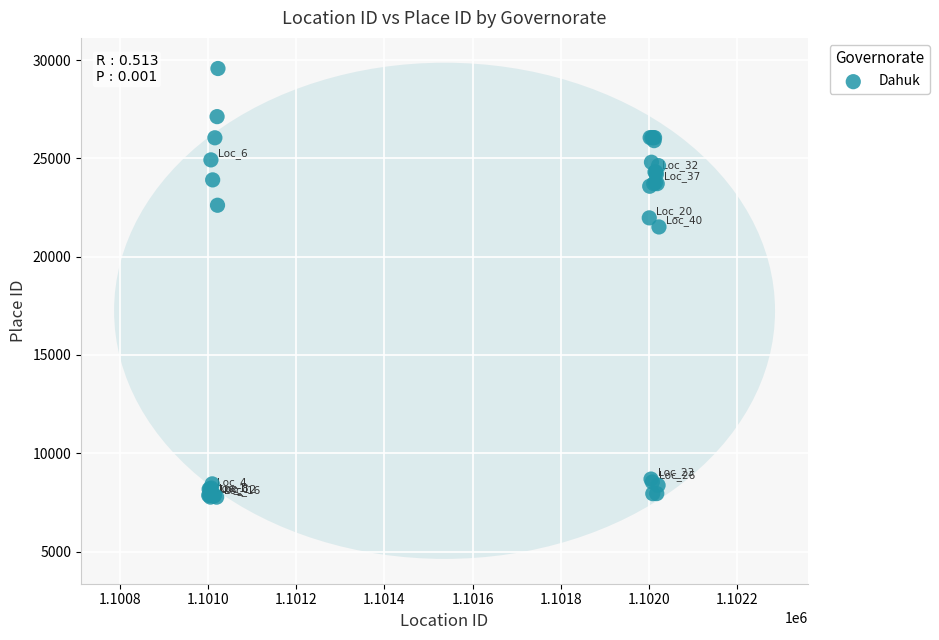

What Y value in the scatter plot is closest to 18667?

21509